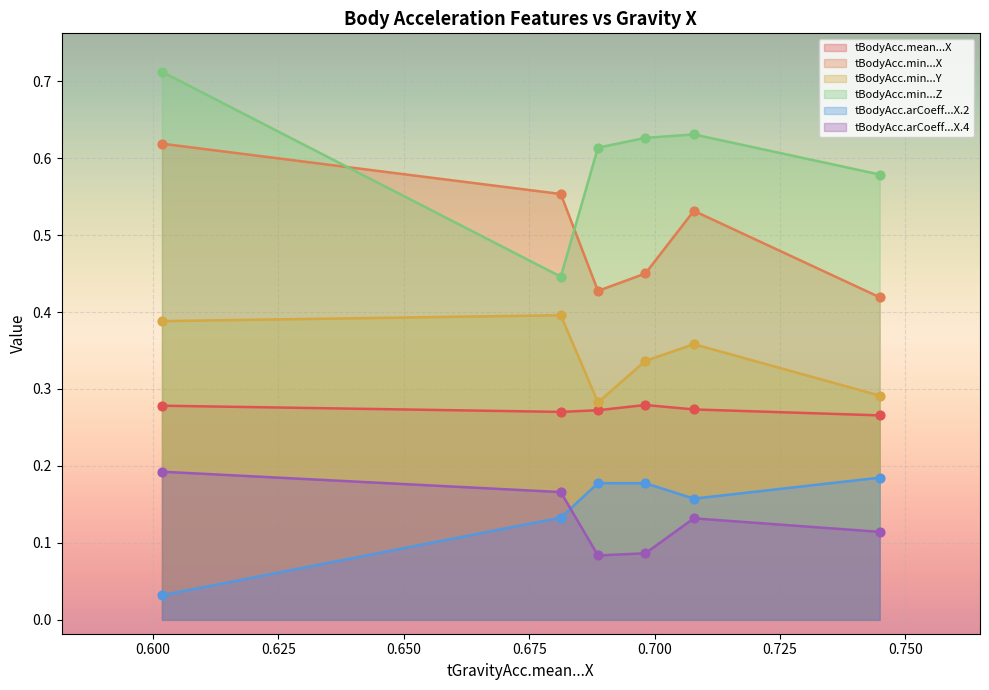

Which series has the largest total across all categories?

tBodyAcc.min...Z